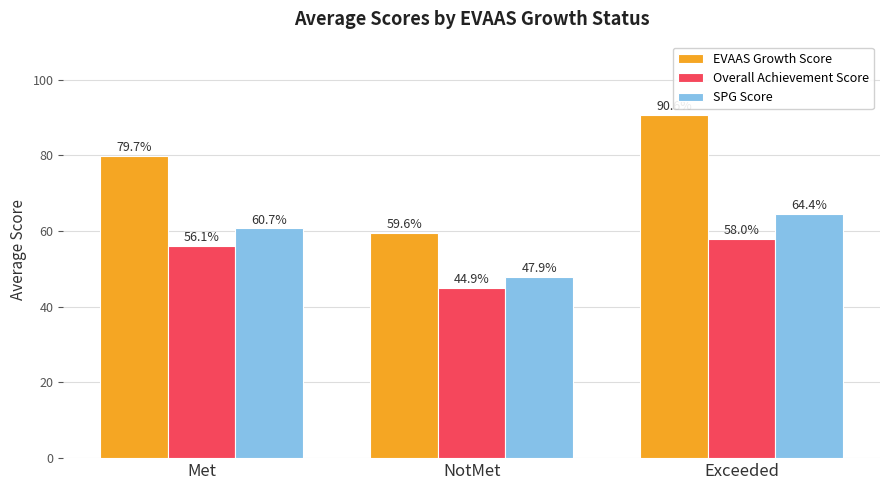

What is the difference between the maximum and second lowest values in the Overall Achievement Score series?

1.9